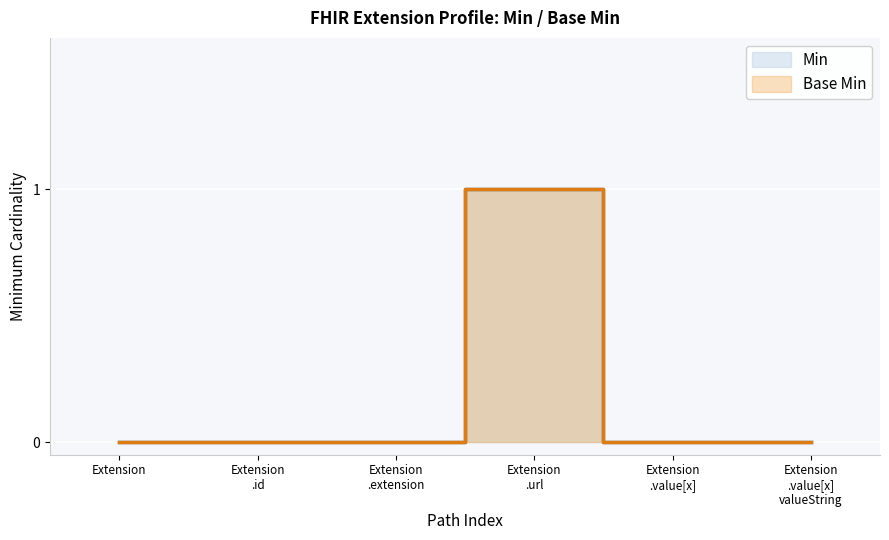

What is the label of the 1st point from the right?

Extension .value[x] valueString